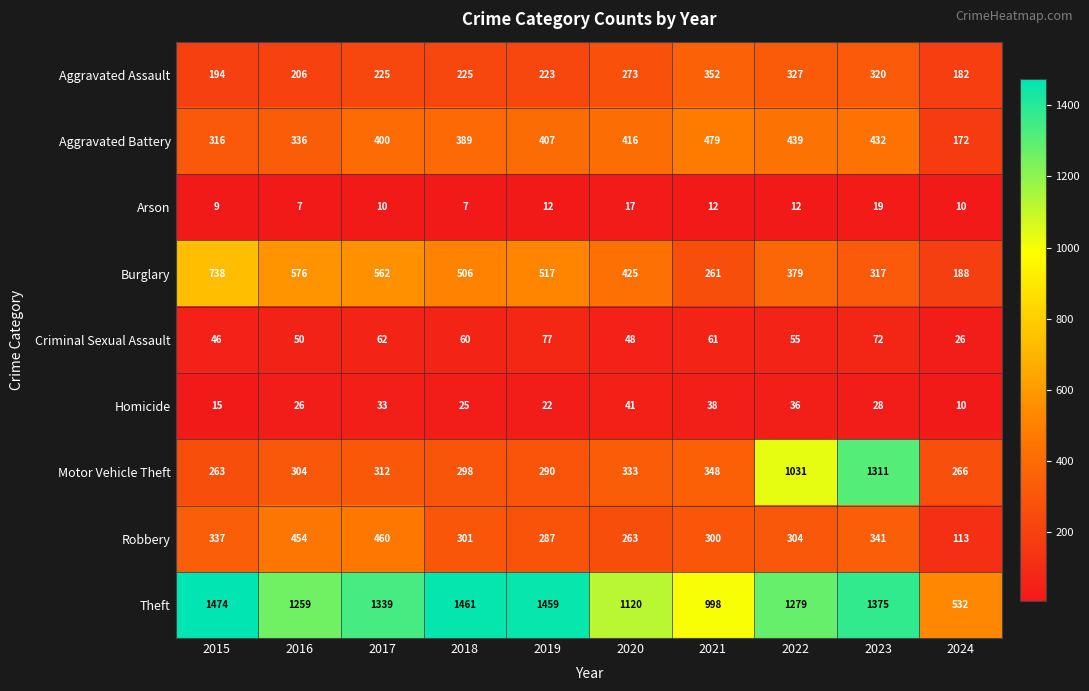

Which series has the largest range (max minus min)?

Motor Vehicle Theft